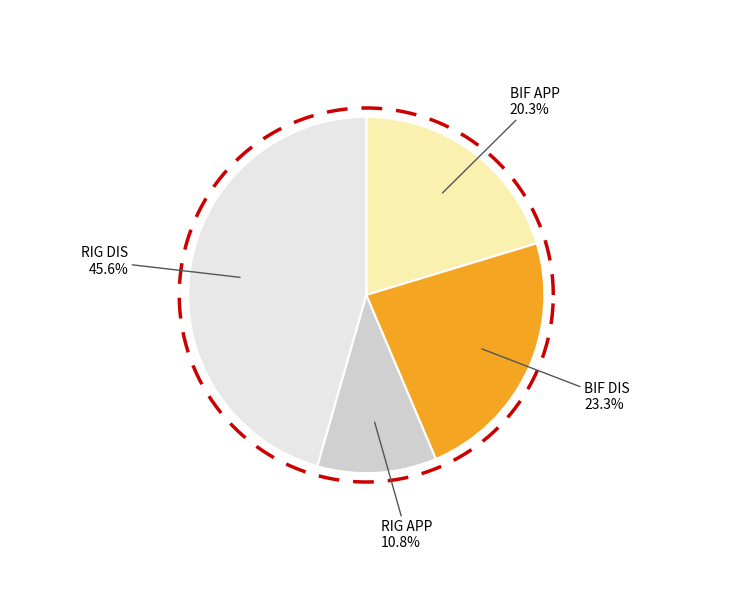

Is there a majority slice in this chart?

No